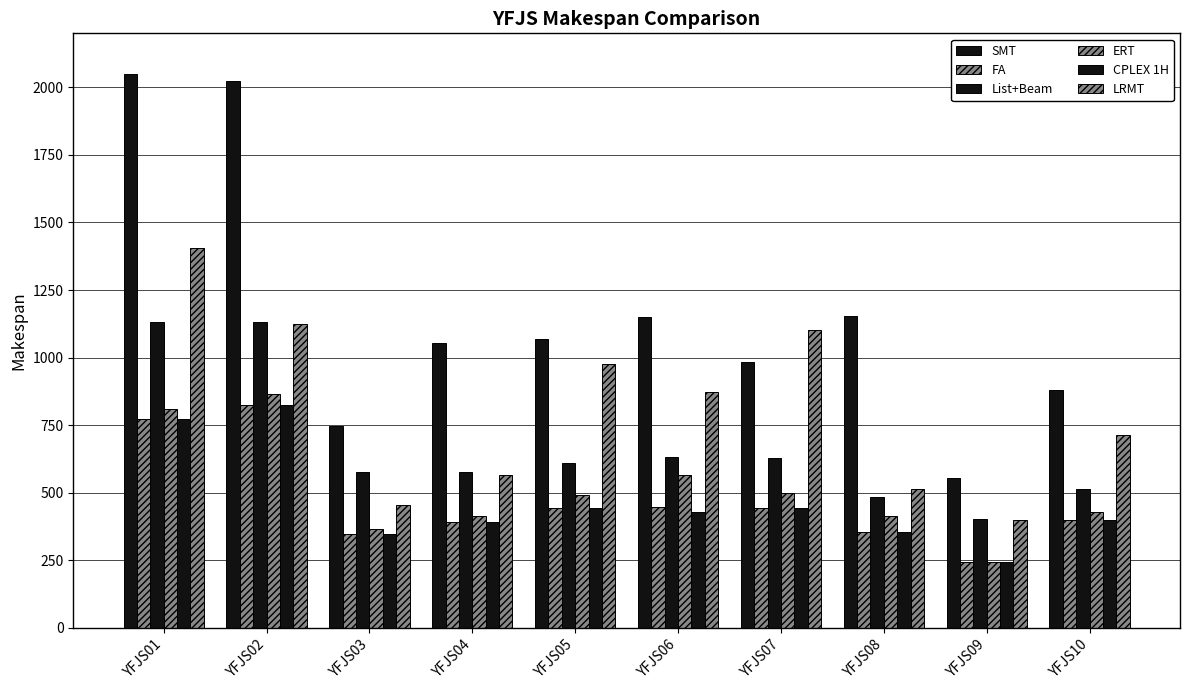

What is the spread (max minus min) of values at YFJS04?

665